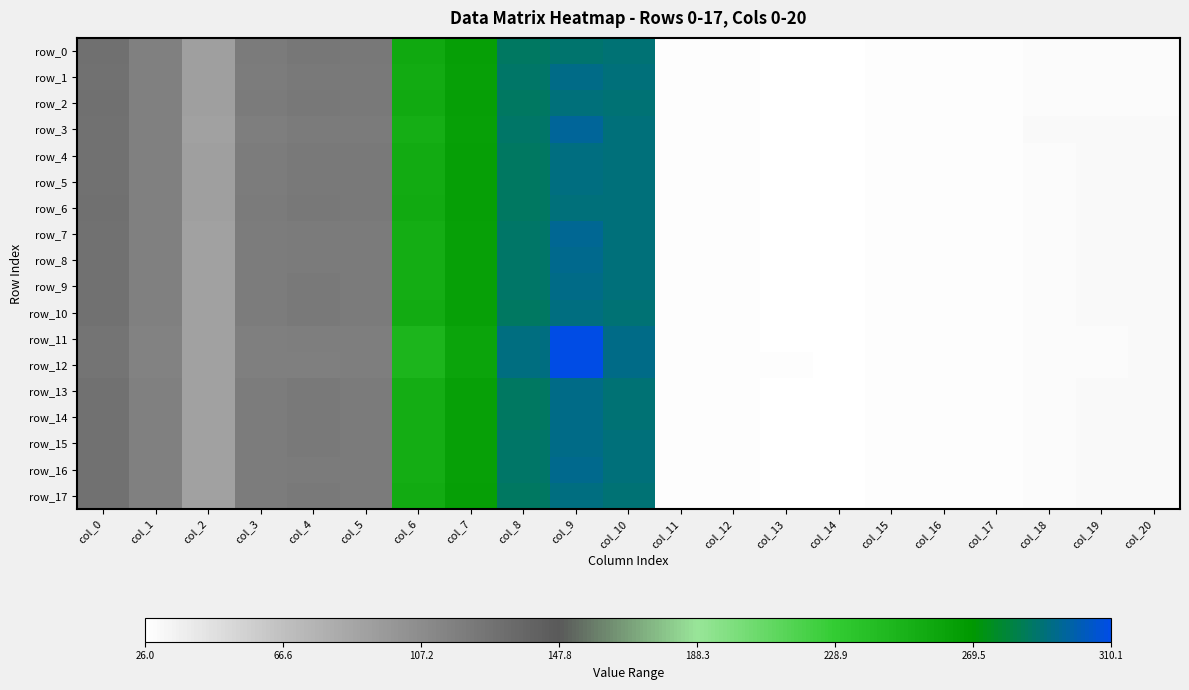

Reading left to right, list all the values displayed in this chart.

row_0: col_0=129.5	col_1=116.7	col_2=91.5	col_3=121.4	col_4=124.3	col_5=122.5	col_6=256.1	col_7=263.6	col_8=286.0	col_9=288.6	col_10=289.1	col_11=27.3	col_12=27.7	col_13=27.0	col_14=26.0	col_15=27.8	col_16=28.0	col_17=27.8	col_18=29.1	col_19=28.6	col_20=28.9
row_1: col_0=128.9	col_1=116.5	col_2=91.5	col_3=120.2	col_4=122.2	col_5=121.6	col_6=253.8	col_7=263.3	col_8=286.8	col_9=292.5	col_10=290.2	col_11=27.4	col_12=27.7	col_13=27.1	col_14=26.1	col_15=27.9	col_16=28.1	col_17=27.9	col_18=29.2	col_19=29.3	col_20=29.3
row_2: col_0=129.2	col_1=116.6	col_2=91.6	col_3=120.8	col_4=123.2	col_5=122.2	col_6=254.9	col_7=263.6	col_8=286.4	col_9=290.5	col_10=289.7	col_11=27.3	col_12=27.7	col_13=27.0	col_14=26.1	col_15=27.8	col_16=28.0	col_17=27.9	col_18=29.1	col_19=29.0	col_20=29.2
row_3: col_0=128.2	col_1=116.2	col_2=91.3	col_3=119.2	col_4=120.5	col_5=120.6	col_6=251.8	col_7=262.6	col_8=287.4	col_9=295.9	col_10=290.8	col_11=27.5	col_12=27.8	col_13=27.1	col_14=26.2	col_15=28.0	col_16=28.1	col_17=28.0	col_18=29.4	col_19=29.6	col_20=29.6
row_4: col_0=129.1	col_1=116.6	col_2=91.8	col_3=120.3	col_4=122.2	col_5=122.0	col_6=254.0	col_7=264.0	col_8=286.8	col_9=291.7	col_10=290.5	col_11=27.3	col_12=27.7	col_13=27.1	col_14=26.1	col_15=27.8	col_16=28.1	col_17=28.0	col_18=29.1	col_19=29.6	col_20=29.5
row_5: col_0=129.1	col_1=116.6	col_2=91.8	col_3=120.3	col_4=122.2	col_5=122.0	col_6=254.0	col_7=264.0	col_8=286.8	col_9=291.7	col_10=290.5	col_11=27.3	col_12=27.7	col_13=27.1	col_14=26.1	col_15=27.8	col_16=28.1	col_17=28.0	col_18=29.1	col_19=29.6	col_20=29.5
row_6: col_0=129.3	col_1=116.7	col_2=91.9	col_3=120.7	col_4=122.8	col_5=122.5	col_6=254.8	col_7=264.4	col_8=286.4	col_9=290.2	col_10=290.3	col_11=27.3	col_12=27.7	col_13=27.0	col_14=26.1	col_15=27.8	col_16=28.0	col_17=28.0	col_18=29.0	col_19=29.5	col_20=29.4
row_7: col_0=128.4	col_1=116.3	col_2=91.4	col_3=119.6	col_4=121.1	col_5=120.9	col_6=252.5	col_7=262.7	col_8=287.2	col_9=294.8	col_10=290.7	col_11=27.5	col_12=27.8	col_13=27.1	col_14=26.1	col_15=27.9	col_16=28.1	col_17=28.0	col_18=29.3	col_19=29.4	col_20=29.5
row_8: col_0=128.5	col_1=116.4	col_2=91.4	col_3=119.6	col_4=121.2	col_5=121.0	col_6=252.8	col_7=262.9	col_8=287.0	col_9=294.0	col_10=290.4	col_11=27.4	col_12=27.8	col_13=27.1	col_14=26.1	col_15=27.9	col_16=28.1	col_17=28.0	col_18=29.3	col_19=29.4	col_20=29.5
row_9: col_0=128.6	col_1=116.5	col_2=91.4	col_3=119.7	col_4=121.4	col_5=121.1	col_6=253.3	col_7=263.1	col_8=286.8	col_9=293.1	col_10=290.1	col_11=27.4	col_12=27.8	col_13=27.1	col_14=26.1	col_15=27.9	col_16=28.1	col_17=28.0	col_18=29.3	col_19=29.5	col_20=29.4
row_10: col_0=128.7	col_1=116.6	col_2=91.4	col_3=119.7	col_4=121.7	col_5=121.3	col_6=253.7	col_7=263.3	col_8=286.6	col_9=292.2	col_10=289.9	col_11=27.4	col_12=27.7	col_13=27.1	col_14=26.1	col_15=27.9	col_16=28.1	col_17=28.0	col_18=29.3	col_19=29.5	col_20=29.4
row_11: col_0=126.7	col_1=115.4	col_2=90.7	col_3=117.9	col_4=118.2	col_5=119.0	col_6=246.8	col_7=259.4	col_8=292.2	col_9=309.7	col_10=293.1	col_11=27.7	col_12=27.9	col_13=27.1	col_14=26.2	col_15=28.1	col_16=28.2	col_17=28.0	col_18=29.1	col_19=29.0	col_20=29.7
row_12: col_0=126.6	col_1=115.4	col_2=90.6	col_3=117.8	col_4=118.0	col_5=118.8	col_6=246.5	col_7=259.3	col_8=292.3	col_9=310.1	col_10=292.9	col_11=27.7	col_12=27.9	col_13=27.1	col_14=26.2	col_15=28.1	col_16=28.2	col_17=28.0	col_18=29.2	col_19=29.0	col_20=29.7
row_13: col_0=128.6	col_1=116.5	col_2=91.4	col_3=119.7	col_4=121.5	col_5=121.2	col_6=253.0	col_7=263.0	col_8=286.6	col_9=293.2	col_10=290.0	col_11=27.4	col_12=27.8	col_13=27.1	col_14=26.1	col_15=27.9	col_16=28.1	col_17=28.0	col_18=29.3	col_19=29.4	col_20=29.4
row_14: col_0=128.7	col_1=116.6	col_2=91.4	col_3=119.8	col_4=121.7	col_5=121.3	col_6=253.3	col_7=263.2	col_8=286.5	col_9=292.5	col_10=289.8	col_11=27.4	col_12=27.8	col_13=27.1	col_14=26.1	col_15=27.9	col_16=28.1	col_17=28.0	col_18=29.3	col_19=29.4	col_20=29.4
row_15: col_0=128.6	col_1=116.5	col_2=91.4	col_3=119.7	col_4=121.4	col_5=121.1	col_6=253.3	col_7=263.1	col_8=286.8	col_9=293.1	col_10=290.1	col_11=27.4	col_12=27.8	col_13=27.1	col_14=26.1	col_15=27.9	col_16=28.1	col_17=28.0	col_18=29.3	col_19=29.5	col_20=29.4
row_16: col_0=128.5	col_1=116.4	col_2=91.4	col_3=119.7	col_4=121.3	col_5=121.1	col_6=252.7	col_7=262.9	col_8=286.8	col_9=293.9	col_10=290.3	col_11=27.4	col_12=27.8	col_13=27.1	col_14=26.1	col_15=27.9	col_16=28.1	col_17=28.0	col_18=29.3	col_19=29.4	col_20=29.4
row_17: col_0=128.8	col_1=116.7	col_2=91.5	col_3=119.8	col_4=121.9	col_5=121.4	col_6=254.2	col_7=263.5	col_8=286.5	col_9=291.4	col_10=289.6	col_11=27.4	col_12=27.7	col_13=27.1	col_14=26.1	col_15=27.9	col_16=28.1	col_17=28.0	col_18=29.3	col_19=29.5	col_20=29.4